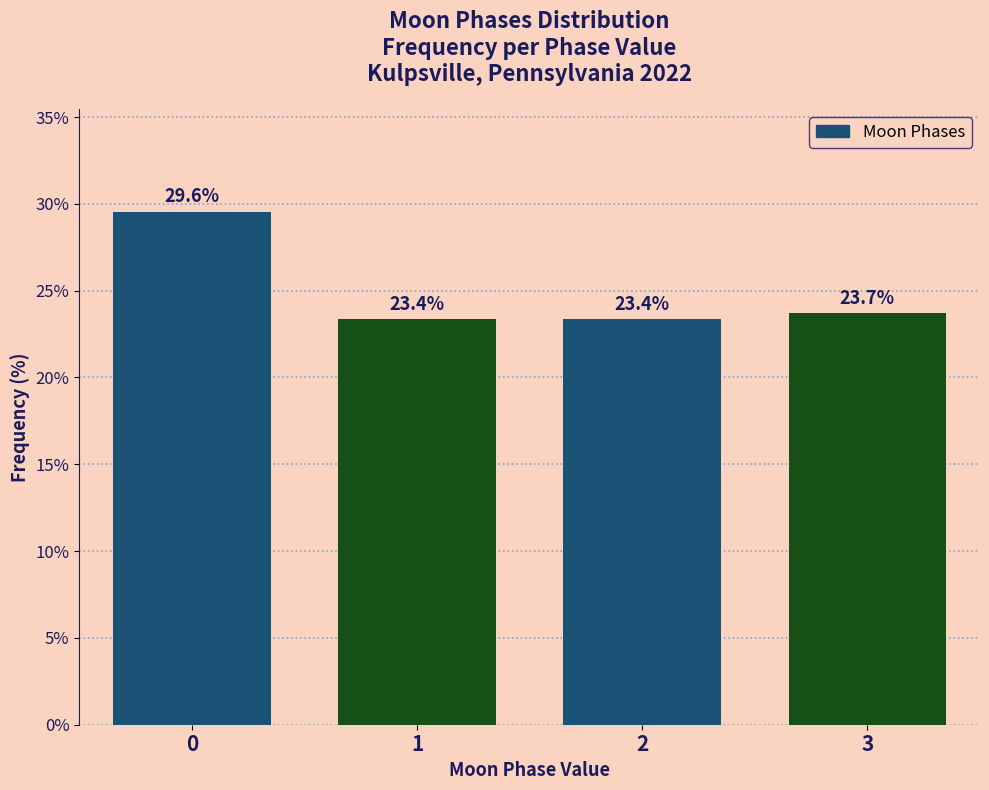

Does the chart contain any negative values?

No